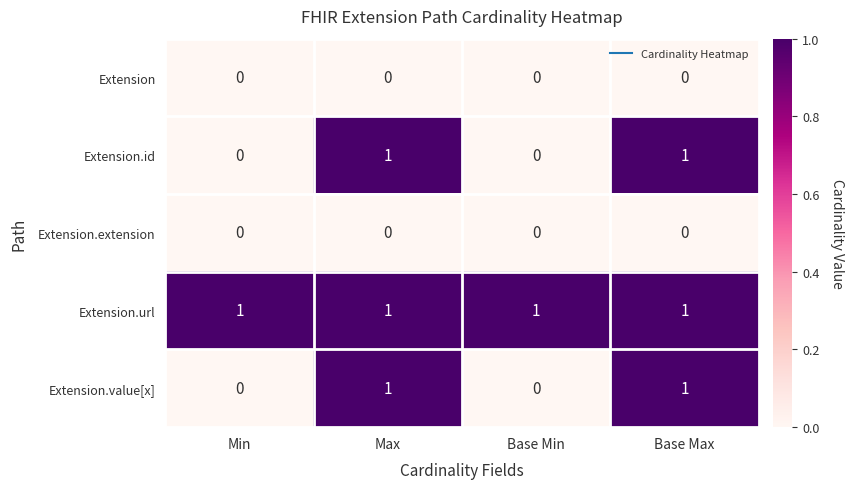

What is the maximum value shown in the chart?

1